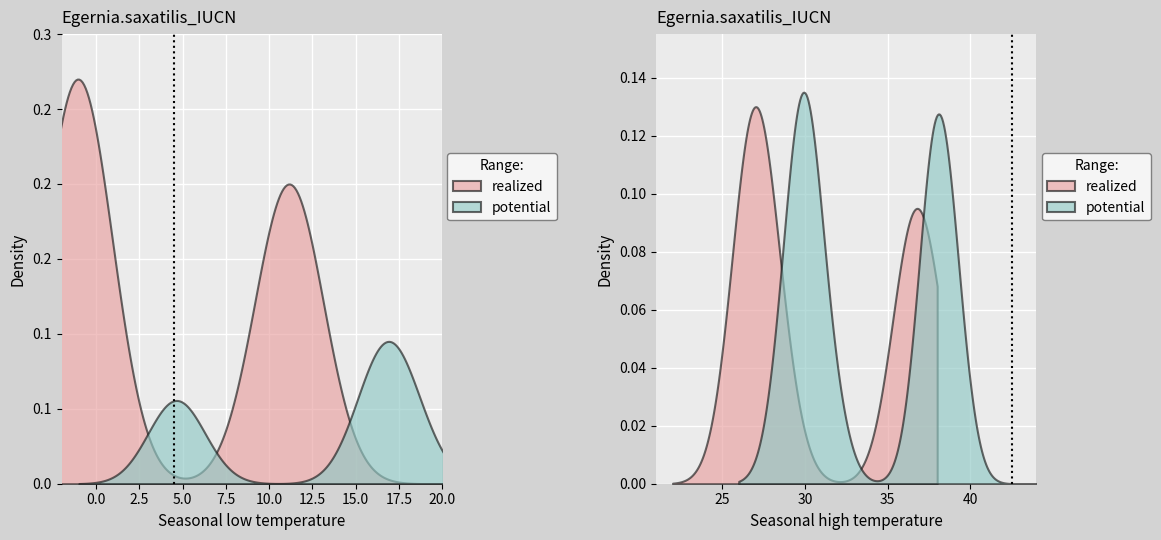

How many lines are shown in the chart?

6